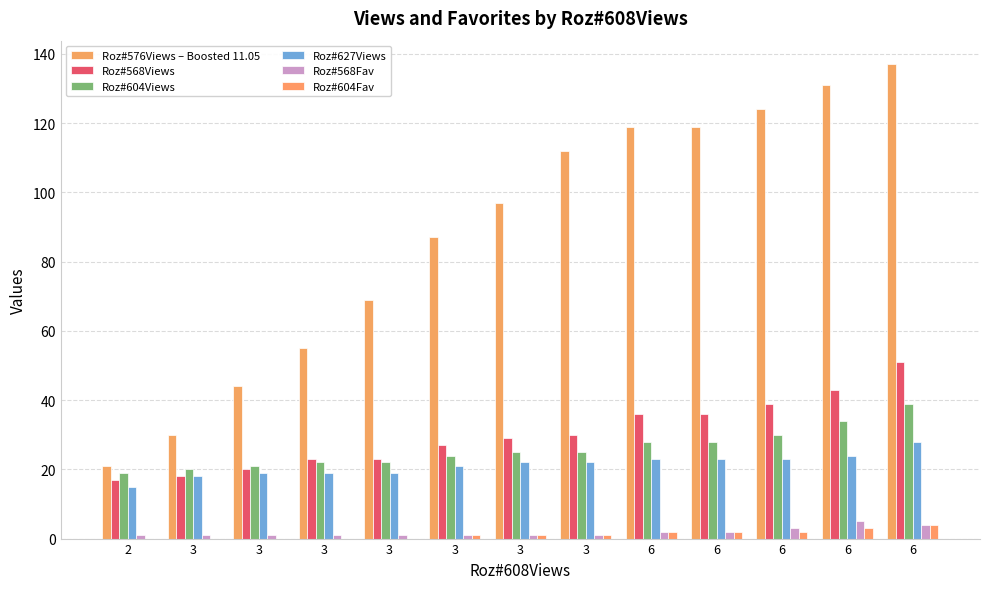

At which label is Roz#568Fav closest to 3?

6